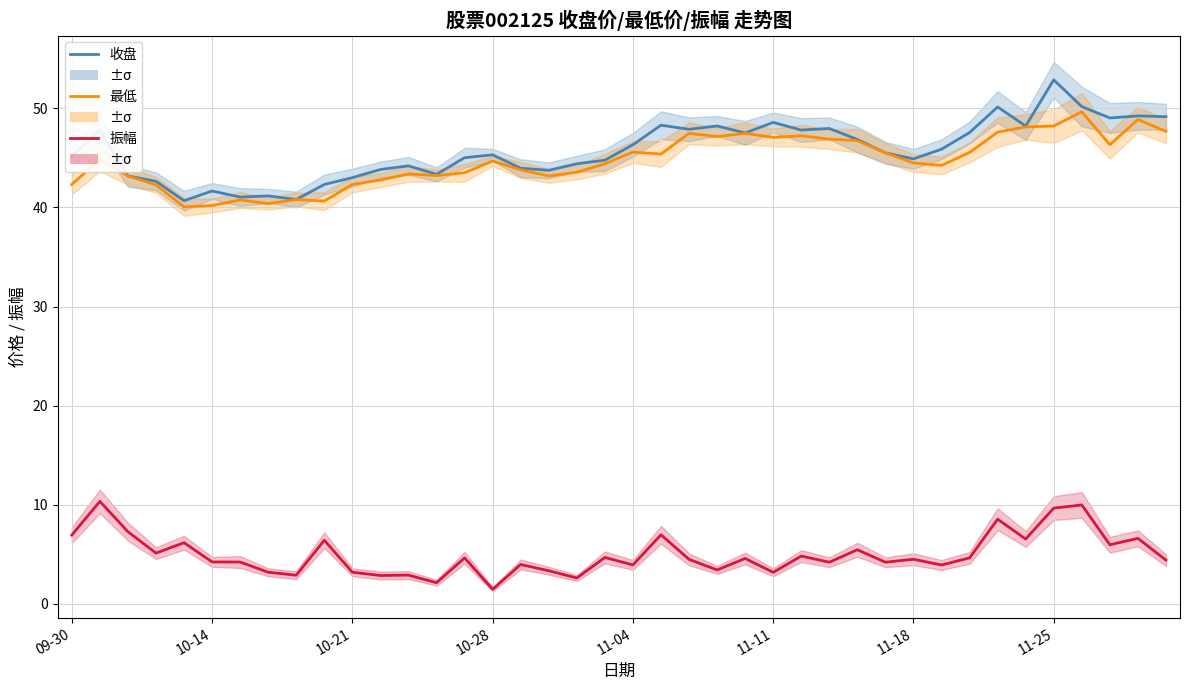

What is the greatest value displayed?

52.9